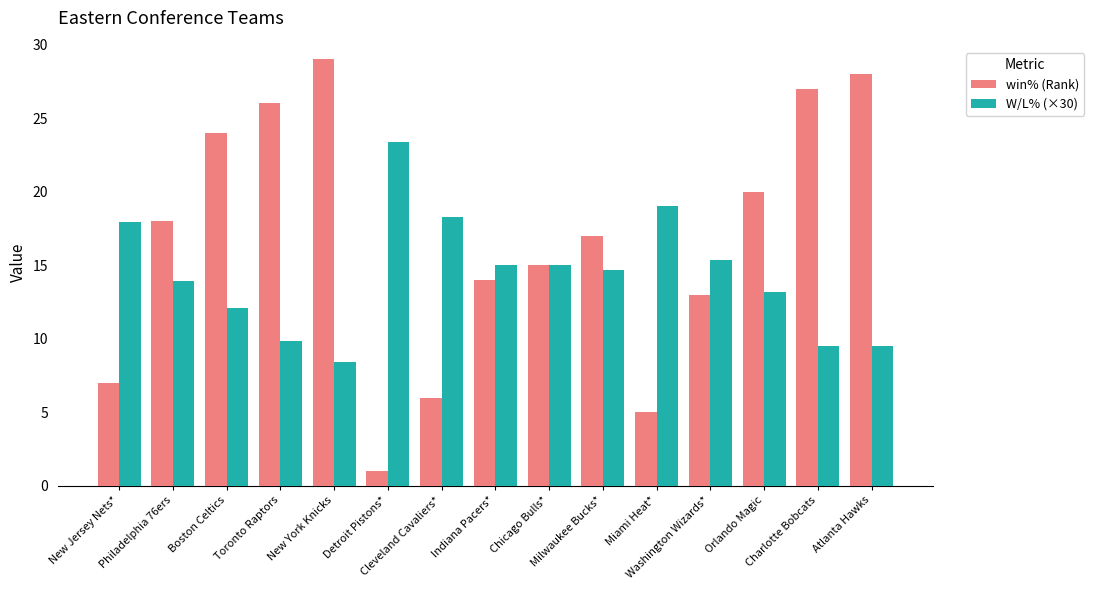

Which series has the largest total across all categories?

win% (Rank)